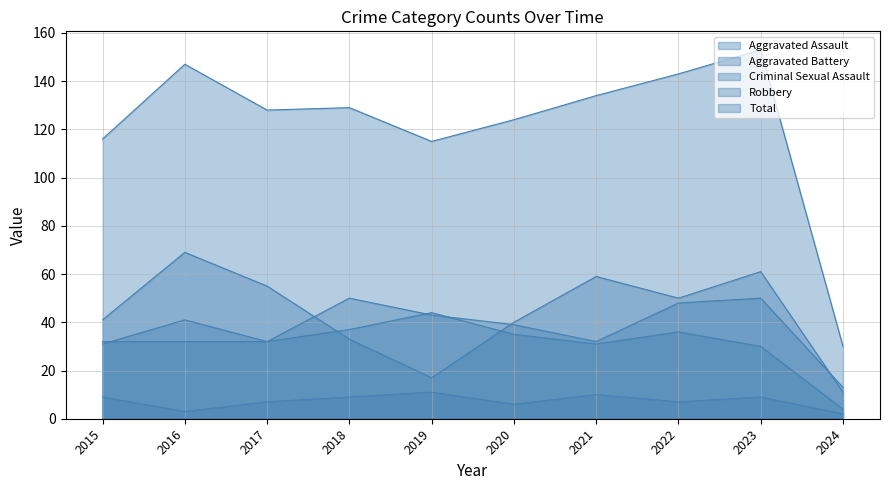

How many data points does each series have?

10